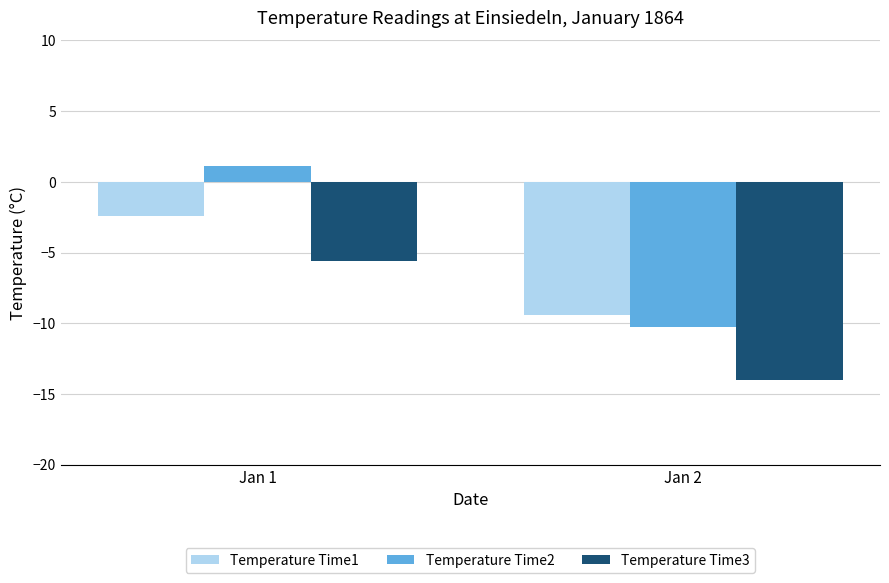

What is the value of the Temperature Time3 bar at the 2nd from the left?

-14.0